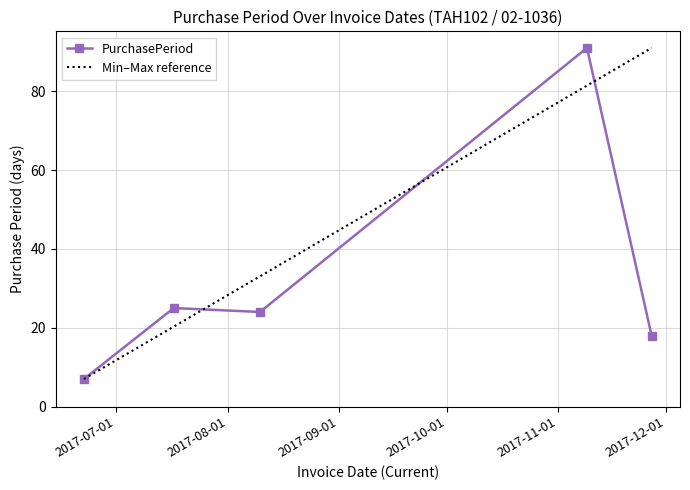

List the labels in order of value, largest first.

2017-11-09, 2017-07-17, 2017-08-10, 2017-11-27, 2017-06-22